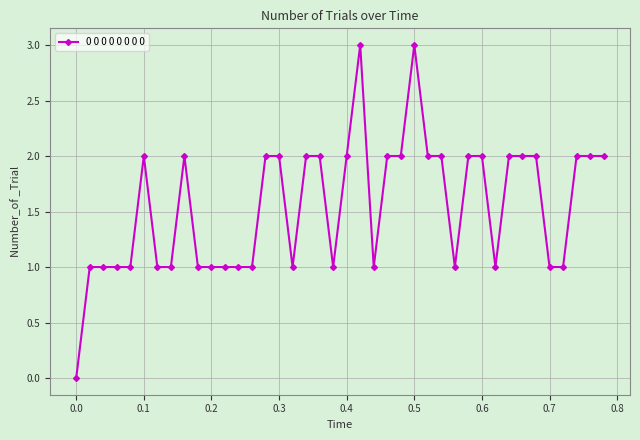

What is the greatest value displayed?

3